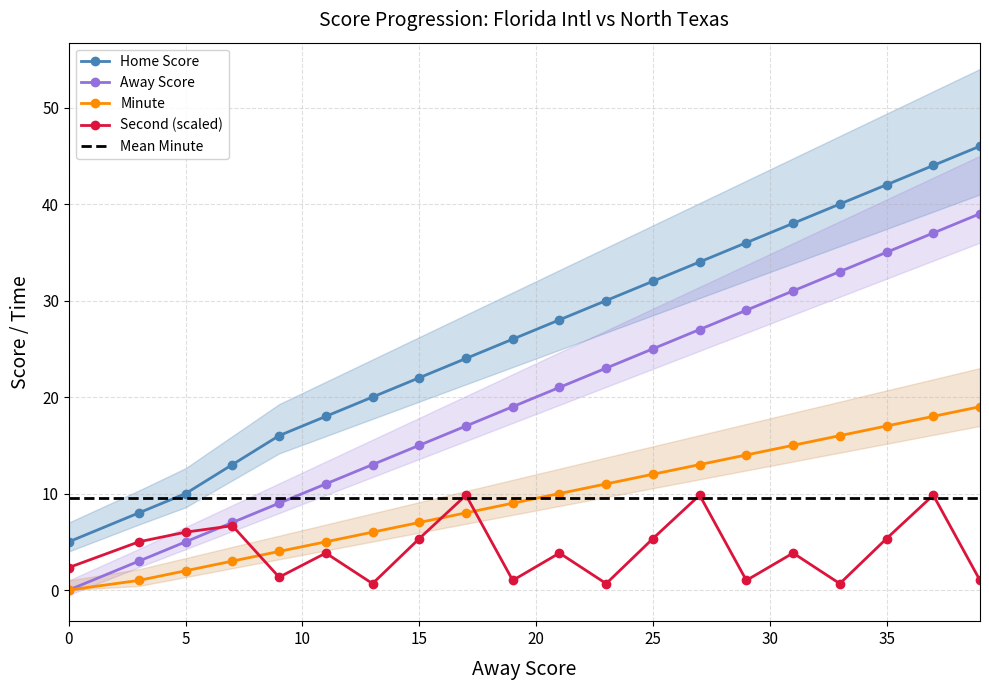

List the series in order of their peak value, lowest first.

Mean Minute, Second (scaled), Minute, Away Score, Home Score